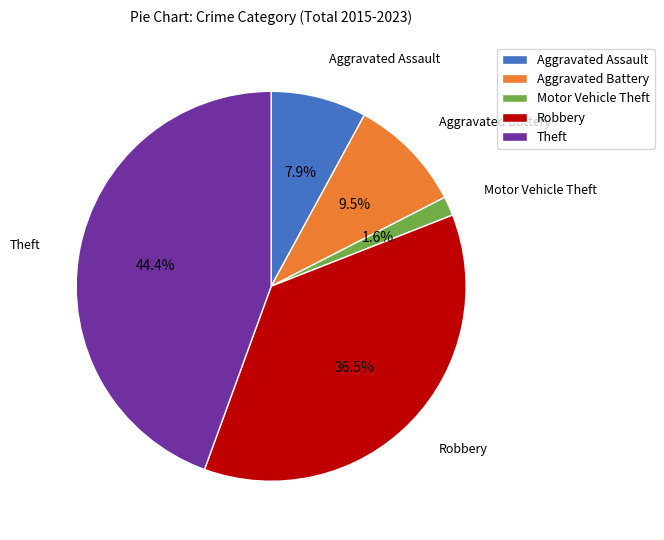

Is it true that Aggravated Assault is 20% of the pie?

False